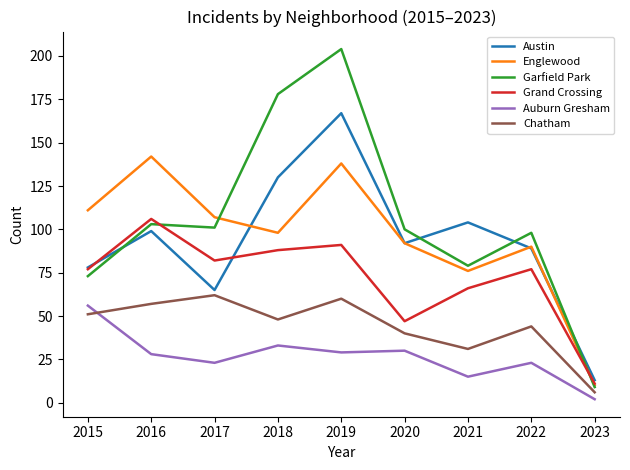

The Grand Crossing series shows 77 at 2022. True or false?

True